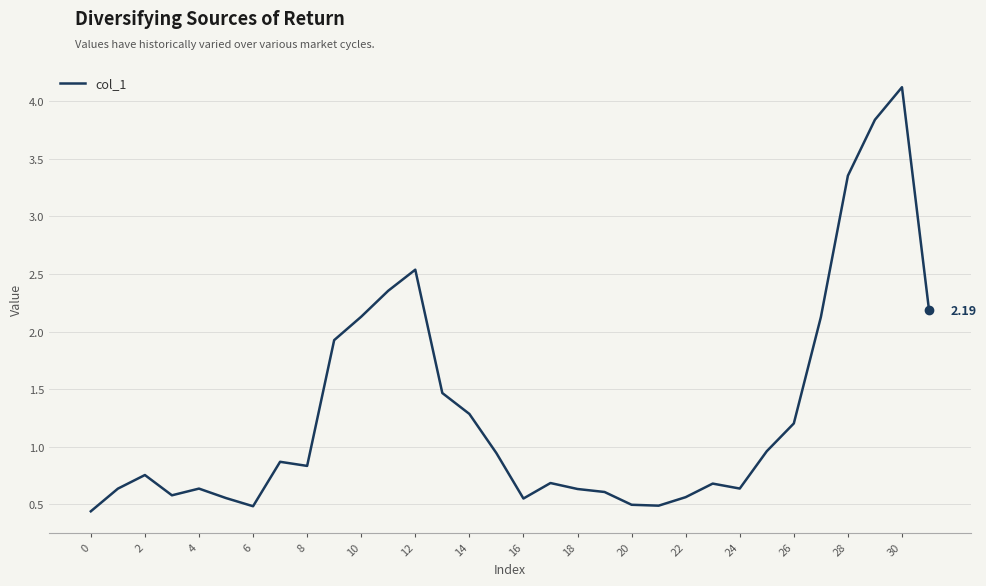

What is the difference between the maximum and minimum values?

3.7